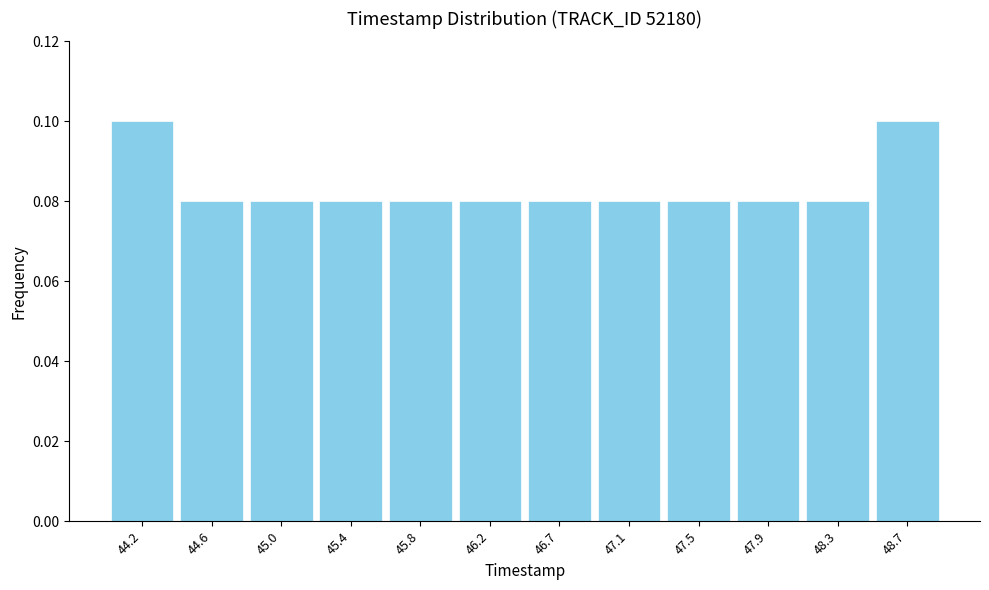

Reading left to right, list every bar in this chart as the range it spans on the x-axis followed by its height. Neither the bar edges nor the heights are printed on the chart, so give them approximately, as read against the axes.

44.00 to 44.40: 0.10
44.40 to 44.80: 0.08
44.80 to 45.25: 0.08
45.25 to 45.65: 0.08
45.65 to 46.05: 0.08
46.05 to 46.45: 0.08
46.45 to 46.85: 0.08
46.85 to 47.25: 0.08
47.25 to 47.70: 0.08
47.70 to 48.10: 0.08
48.10 to 48.50: 0.08
48.50 to 48.90: 0.10